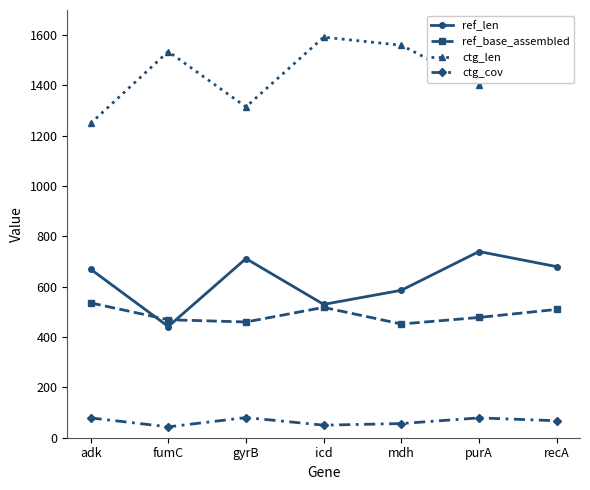

What position from the right is fumC?

6